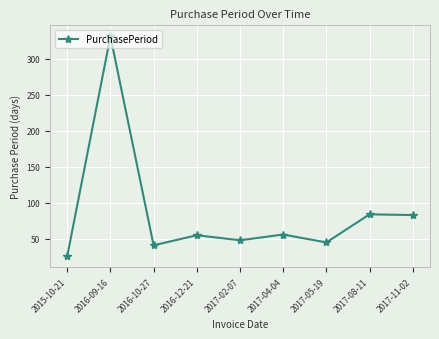

The value at 2017-02-07 is 22. True or false?

False